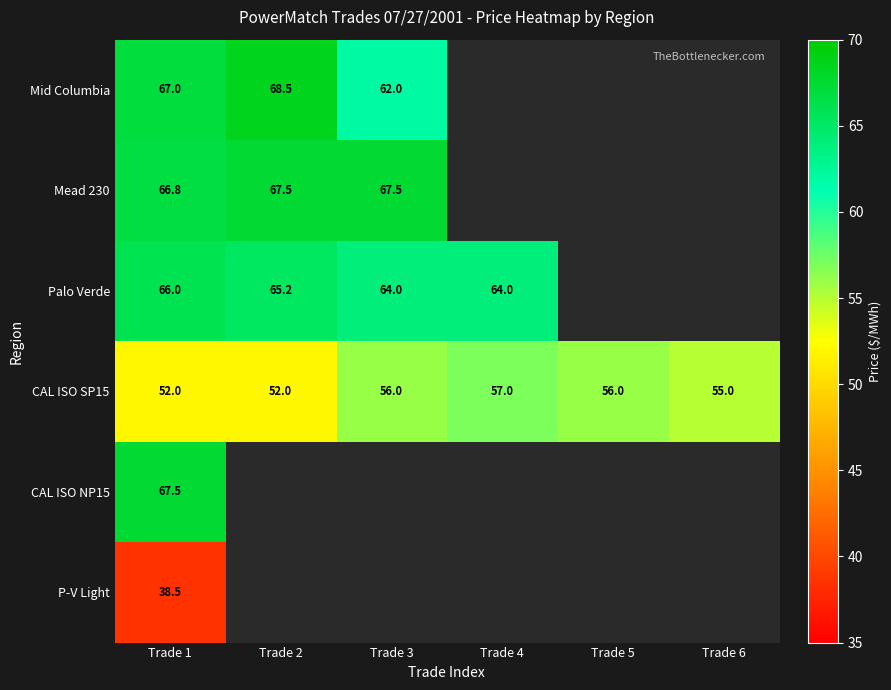

What is the difference between the Palo Verde values at Trade 1 and Trade 2?

0.8